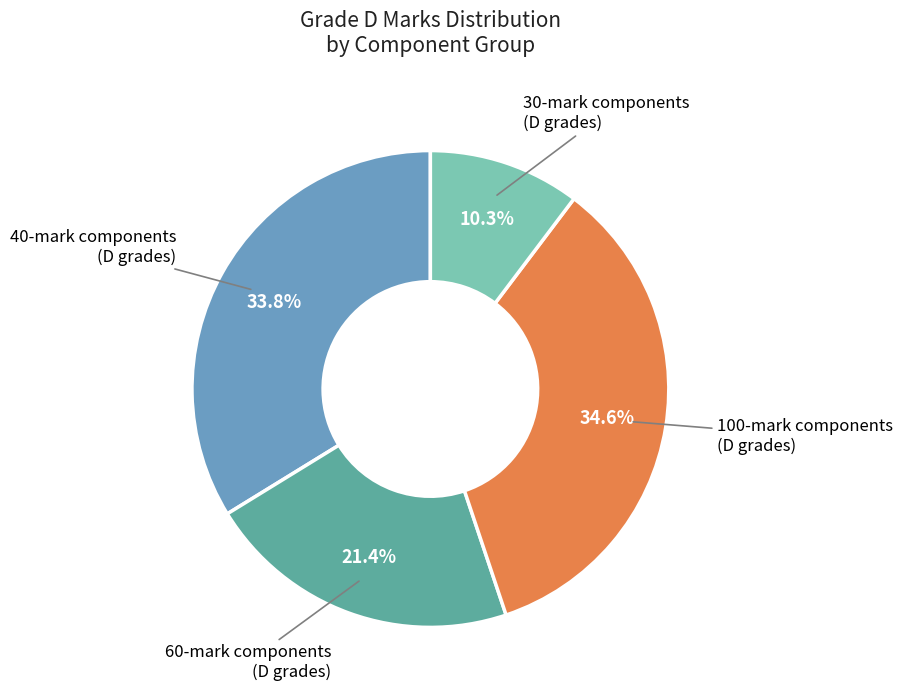

Does any single category account for the majority?

No